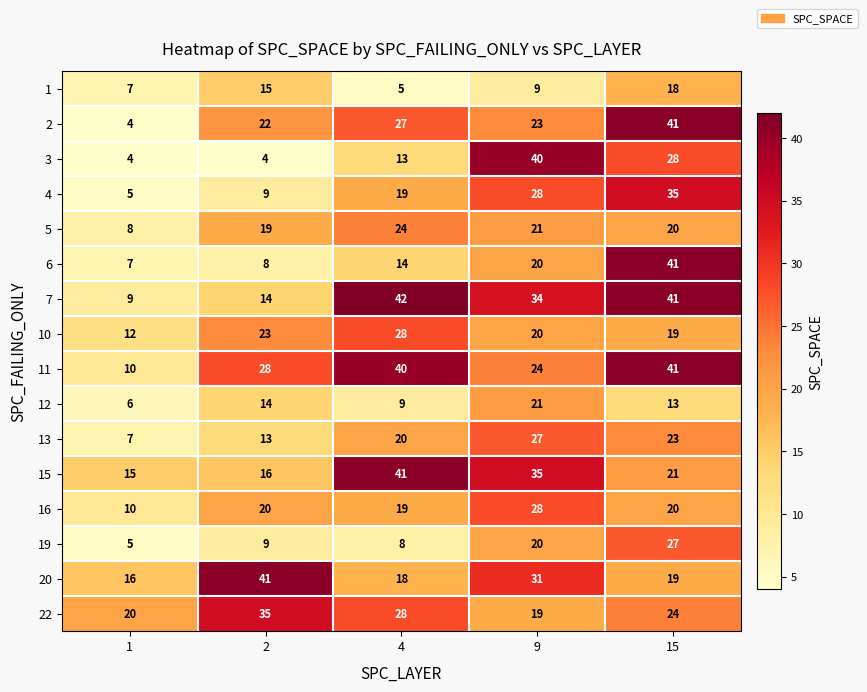

At which label is 1 closest to 11?

9